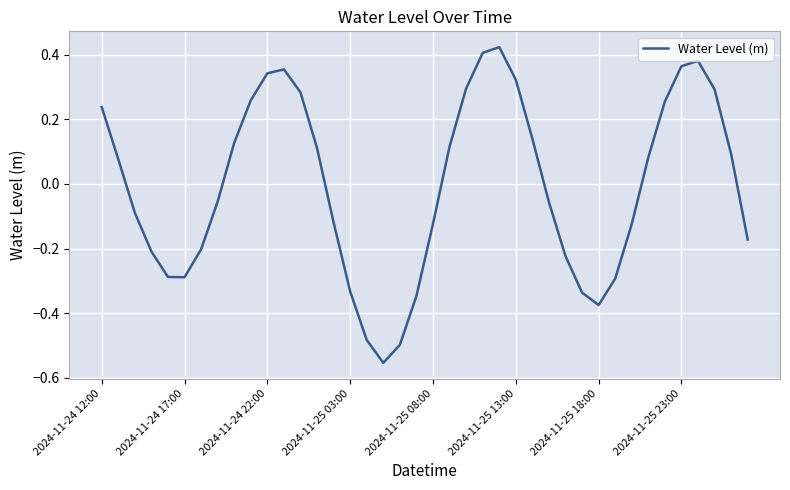

What is the difference between the maximum and minimum values?

1.0